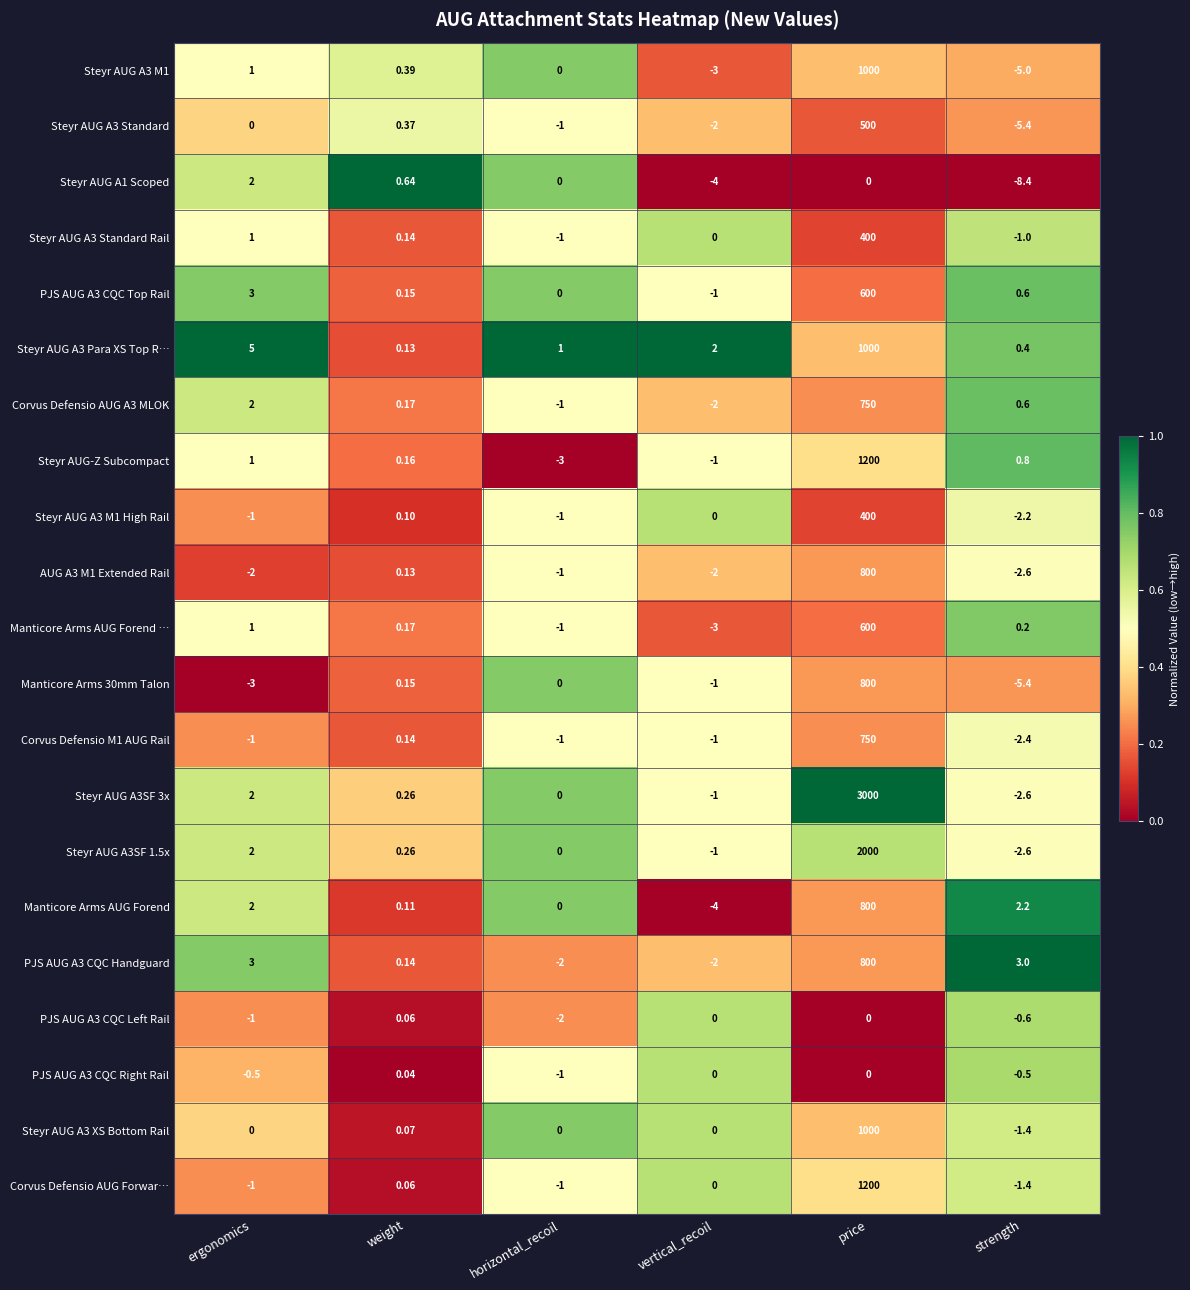

Is the value of Manticore Arms 30mm Talon at price greater than the value of Corvus Defensio AUG Forwar… at horizontal_recoil?

Yes